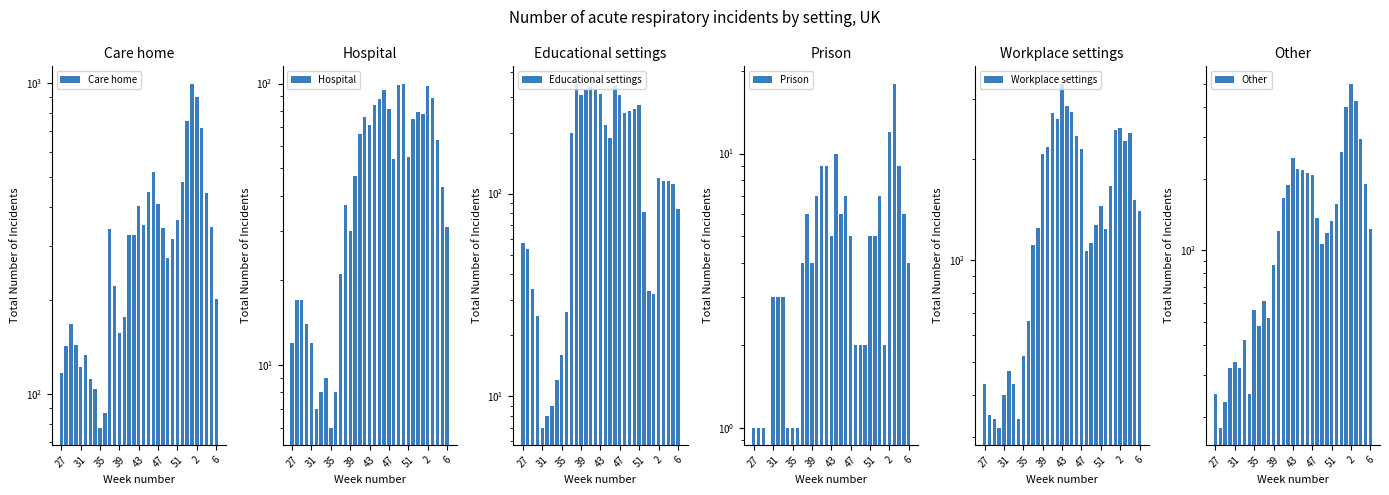

Reading right to left, what are all the values shown in this chart?

Care home: 202	344	442	715	902	997	758	482	364	316	273	343	408	517	448	349	403	324	325	177	157	222	339	87	78	104	112	134	122	144	168	143	117
Hospital: 31	43	63	89	98	78	79	75	55	100	99	54	81	95	88	84	71	76	66	47	30	37	21	8	6	9	8	7	12	14	17	17	12
Educational settings: 84	112	116	115	120	32	33	81	275	260	256	251	305	341	188	219	311	328	336	325	306	349	199	26	16	12	9	8	7	25	34	53	57
Prison: 4	6	9	18	12	2	7	5	5	2	2	2	5	7	6	10	5	9	9	7	4	6	4	1	1	1	3	3	3	0	1	1	1
Workplace settings: 140	151	239	226	247	243	166	124	145	127	113	107	214	234	275	286	334	262	273	216	207	125	111	66	52	34	43	47	40	32	34	35	43
Other: 123	190	295	426	502	399	259	156	133	118	106	137	207	212	217	219	244	188	166	121	87	52	61	48	56	25	42	32	34	32	23	18	25